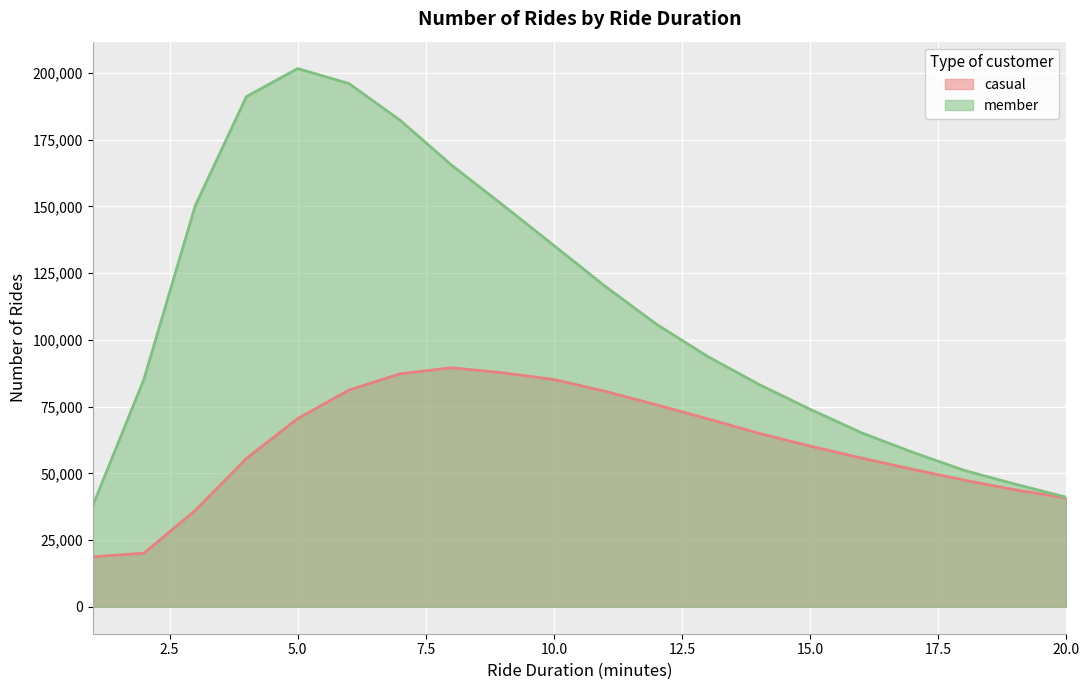

True or false: member has a value of 24626 at 1.

False